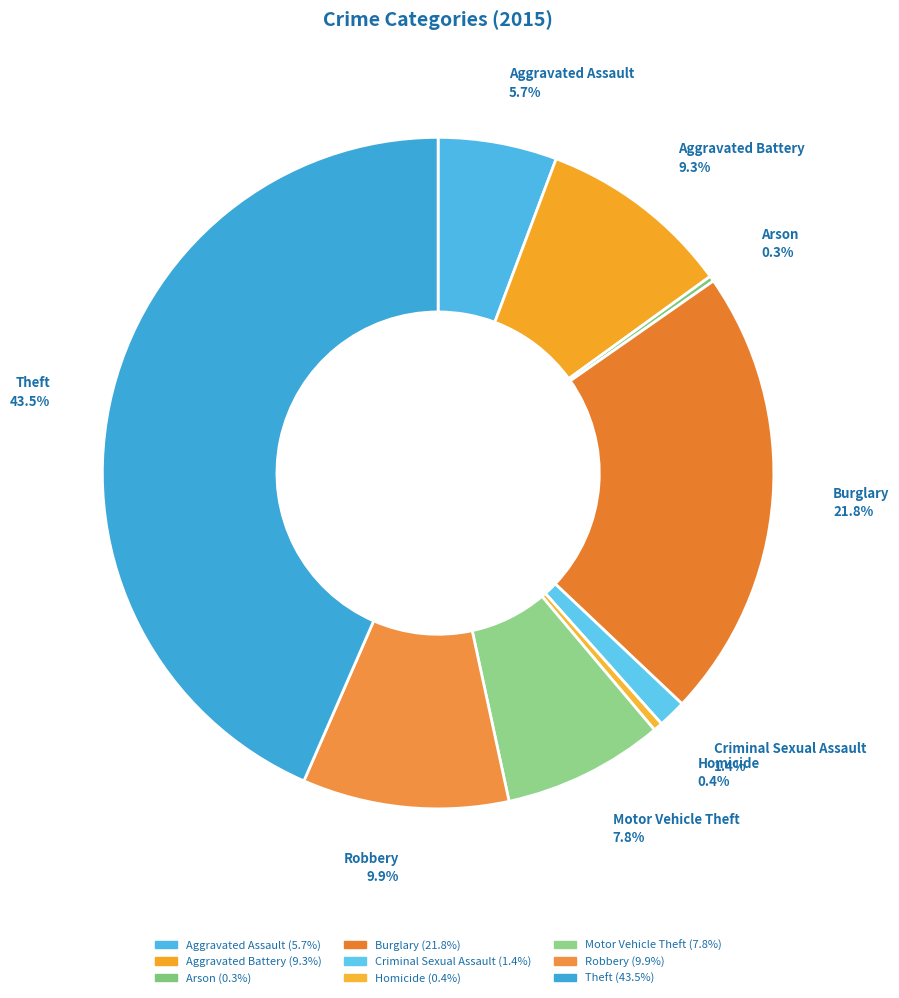

Is Theft the majority of the pie?

No